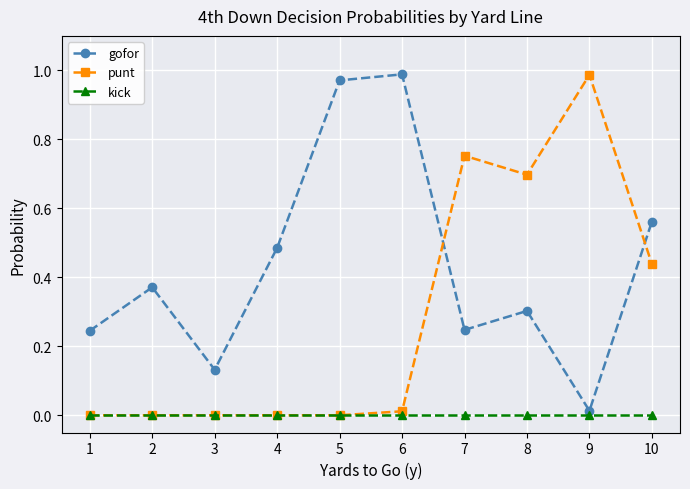

Which series has the largest total across all categories?

gofor